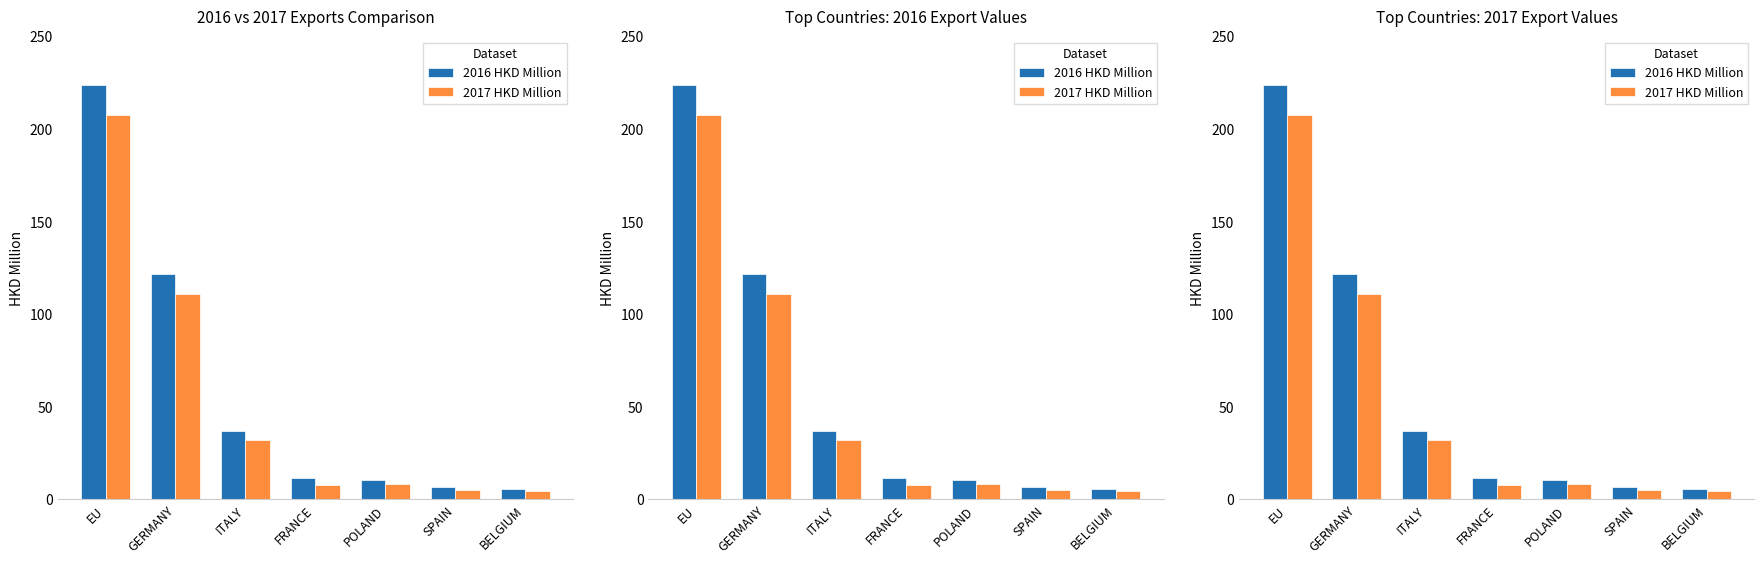

What is the difference between the maximum and minimum values in the 2017 HKD Million series?

202.6